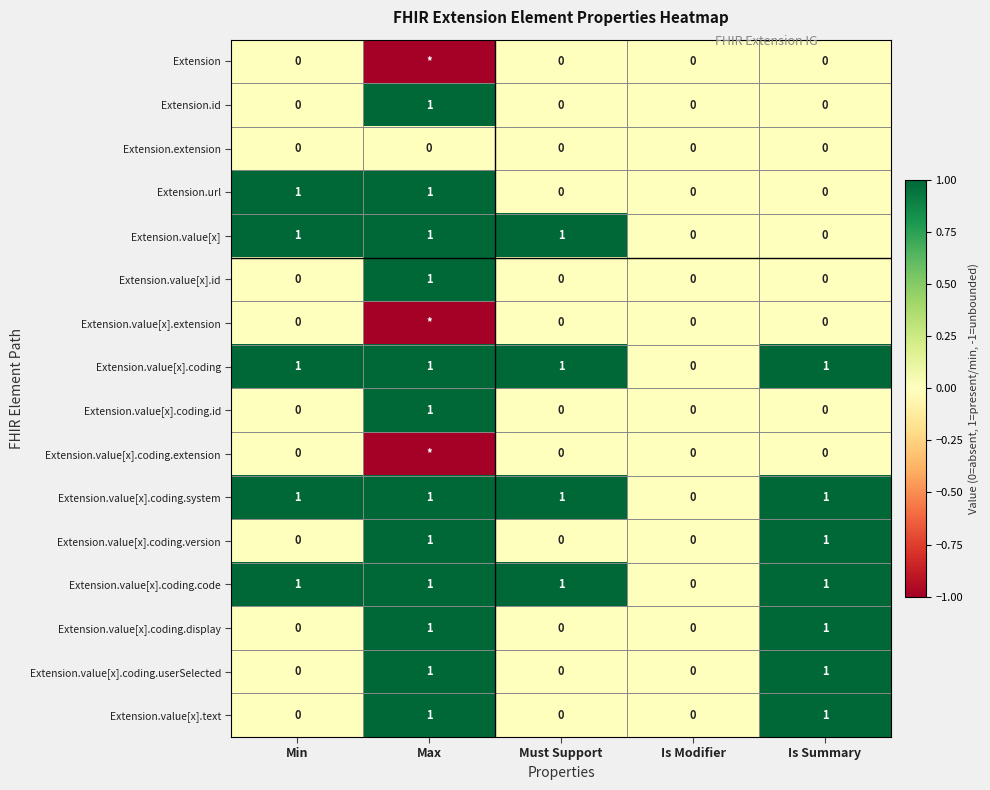

Count the Extension.value[x].coding.version values in the range 0 to 1.

5